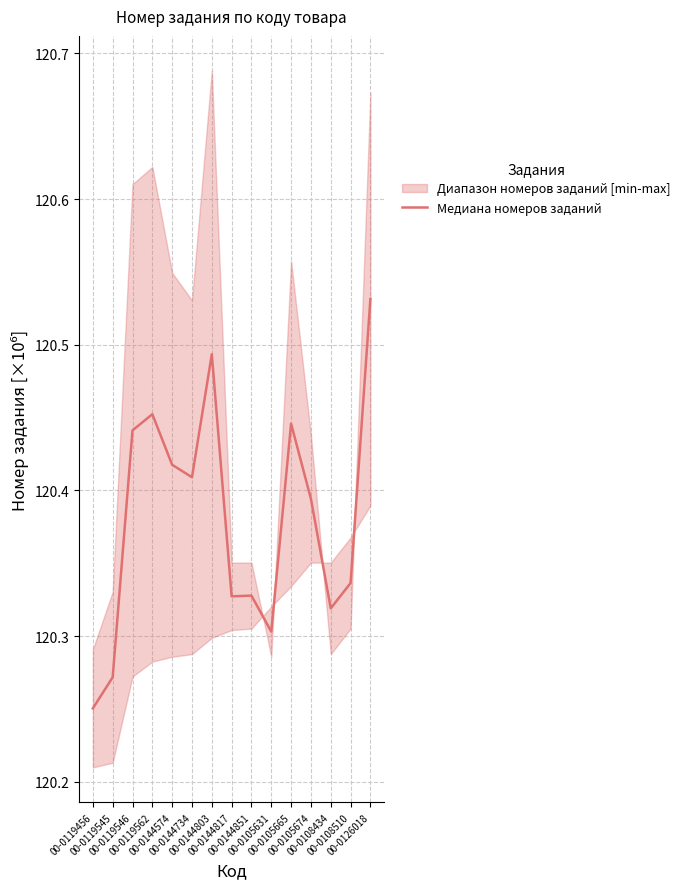

Reading right to left, transcribe all the data shown in this chart.

00-0126018=120.5	00-0108510=120.3	00-0108434=120.3	00-0105674=120.4	00-0105665=120.4	00-0105631=120.3	00-0144851=120.3	00-0144817=120.3	00-0144803=120.5	00-0144734=120.4	00-0144574=120.4	00-0119562=120.5	00-0119546=120.4	00-0119545=120.3	00-0119456=120.3